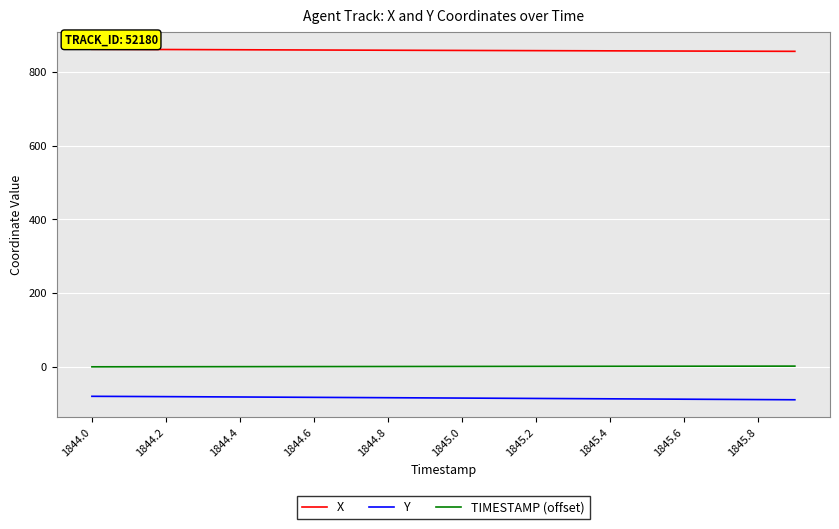

What is the smallest value displayed?

-89.4